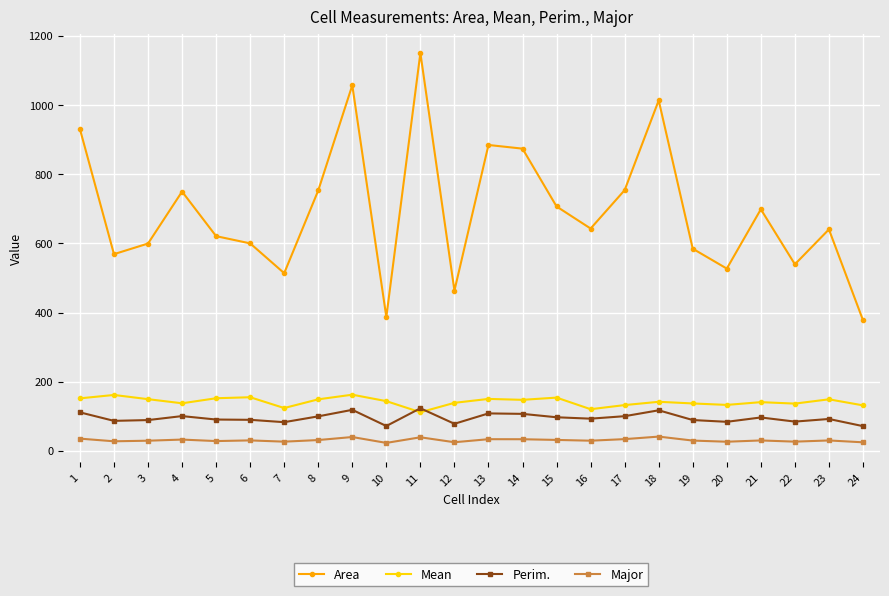

True or false: Area and Perim. intersect in this chart.

False